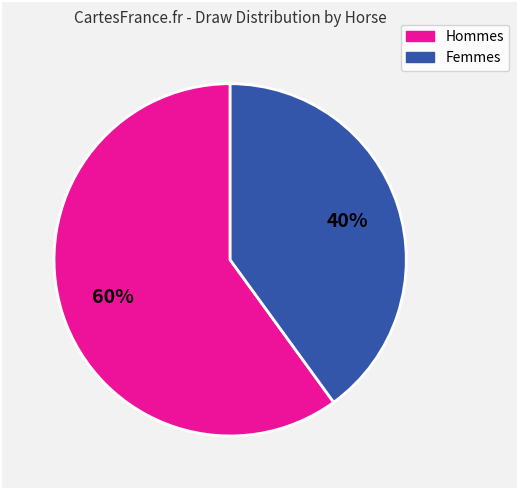

How many segments does this pie chart have?

2